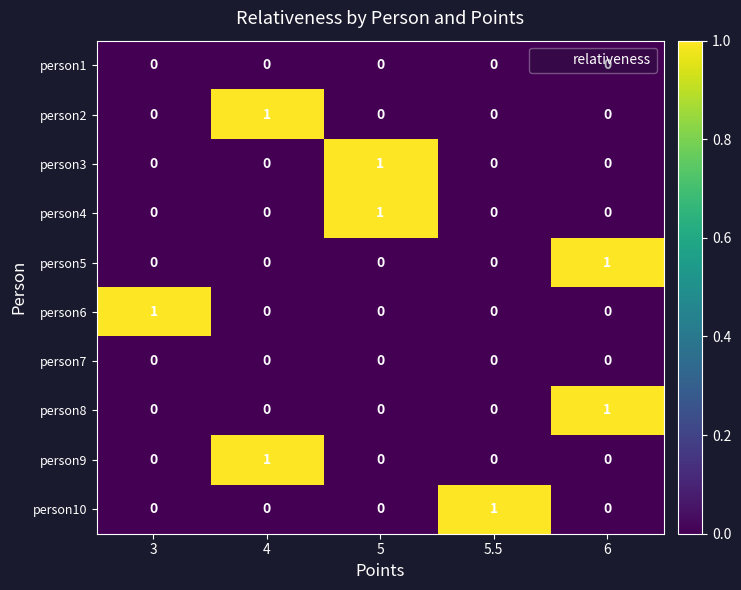

At which label does person2 reach its peak?

4